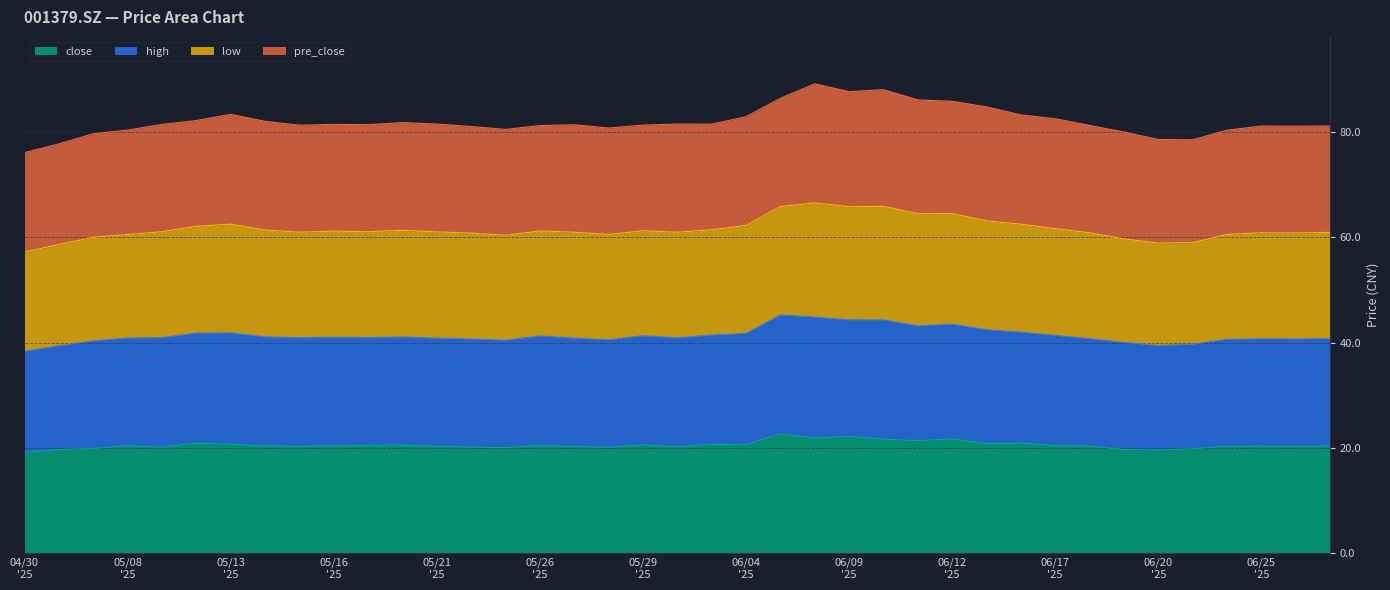

What is the minimum value for close?

19.1